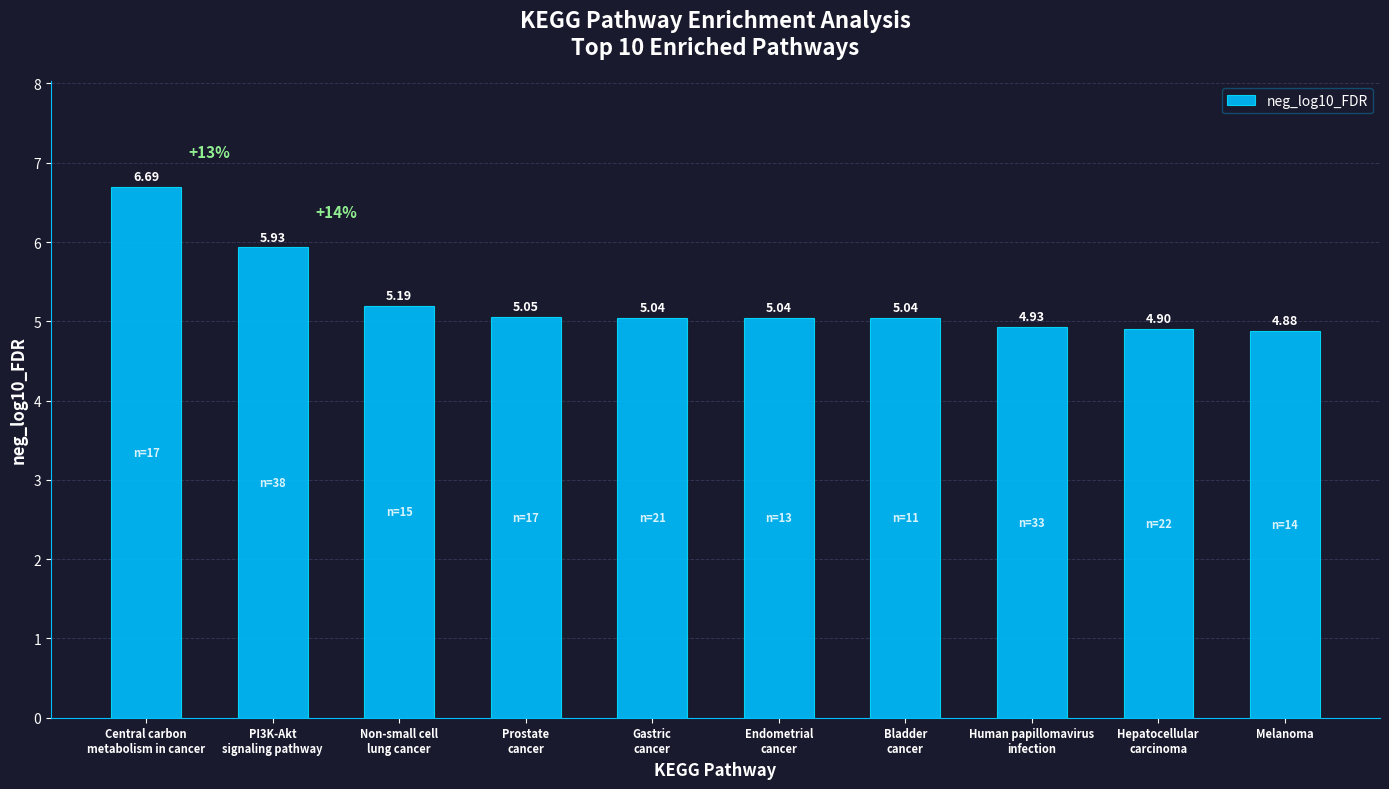

True or false: the data shows 8.5 at Hepatocellular
carcinoma.

False